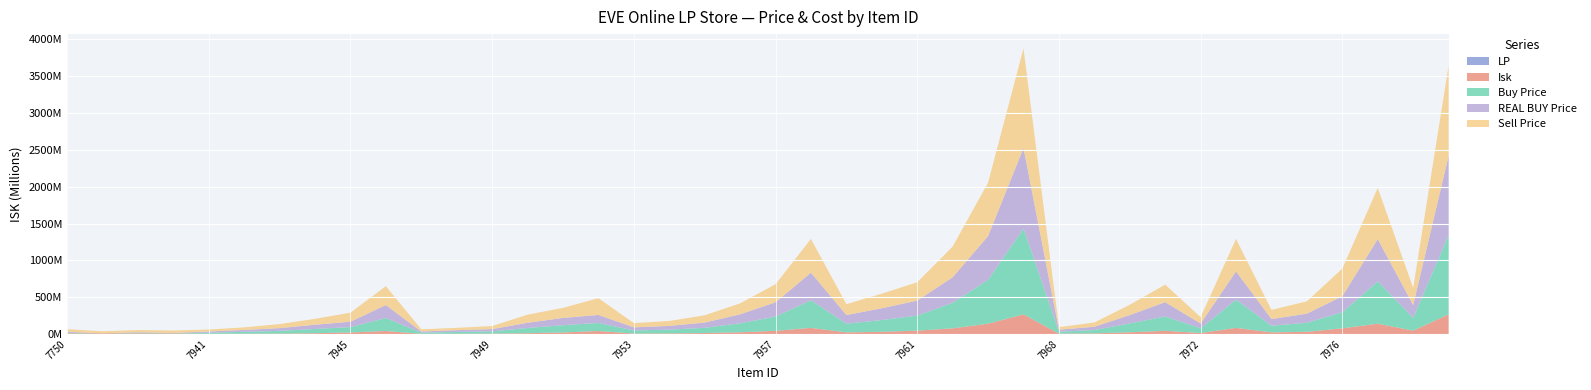

Reading left to right, extract all data points from this chart.

Buy Price: 9334500.0	160.0	7601000.0	2505000.0	15904000.0	26040000.0	36816666.7	57470000.0	72890000.0	176000000.0	15990000.0	24353333.3	30230000.0	70706666.7	98770000.0	108900000.0	42310000.0	50635000.0	70876666.7	121733333.3	193500000.0	374300000.0	117900000.0	159600000.0	203900000.0	346400000.0	594400000.0	1163000000.0	26010000.0	45040000.0	120683333.3	194400000.0	64300000.0	383200000.0	90405000.0	123000000.0	217700000.0	573700000.0	173566666.7	1075000000.0
REAL BUY Price: 12000000.0	160.0	7501000.0	2505000.0	16270000.0	26040000.0	36990000.0	57460000.0	72900000.0	175900000.0	15990000.0	24360000.0	30240000.0	70780000.0	98770000.0	108800000.0	42350000.0	50660000.0	71020000.0	122100000.0	193600000.0	374400000.0	117800000.0	159600000.0	203900000.0	346100000.0	594100000.0	1094000000.0	26020000.0	45020000.0	112600000.0	194400000.0	64280000.0	383200000.0	90380000.0	123400000.0	217600000.0	573400000.0	174100000.0	1073000000.0
Sell Price: 34980000.0	27470000.0	29500000.0	33000000.0	26930000.0	34470000.0	55060000.0	79950000.0	123100000.0	256200000.0	29770000.0	31870000.0	41990000.0	110000000.0	136600000.0	227800000.0	57490000.0	67400000.0	98790000.0	148800000.0	245100000.0	457600000.0	147200000.0	197800000.0	249100000.0	416900000.0	724800000.0	1351000000.0	34870000.0	58000000.0	140200000.0	237900000.0	86930000.0	440800000.0	124400000.0	167100000.0	375100000.0	694300000.0	233700000.0	1225000000.0
LP: 10875.0	10875.0	10875.0	10875.0	3750.0	5000.0	7500.0	12500.0	22500.0	42500.0	3750.0	5000.0	7500.0	12500.0	22500.0	42500.0	7500.0	10000.0	15000.0	25000.0	45000.0	85000.0	23625.0	31500.0	47250.0	78750.0	141750.0	267750.0	7500.0	10000.0	25000.0	45000.0	15000.0	85000.0	23625.0	31500.0	78750.0	141750.0	47250.0	267750.0
Isk: 10875000.0	10875000.0	10875000.0	10875000.0	3750000.0	5000000.0	7500000.0	12500000.0	22500000.0	42500000.0	3750000.0	5000000.0	7500000.0	12500000.0	22500000.0	42500000.0	7500000.0	10000000.0	15000000.0	25000000.0	45000000.0	85000000.0	23625000.0	31500000.0	47250000.0	78750000.0	141750000.0	267750000.0	7500000.0	10000000.0	25000000.0	45000000.0	15000000.0	85000000.0	23625000.0	31500000.0	78750000.0	141750000.0	47250000.0	267750000.0